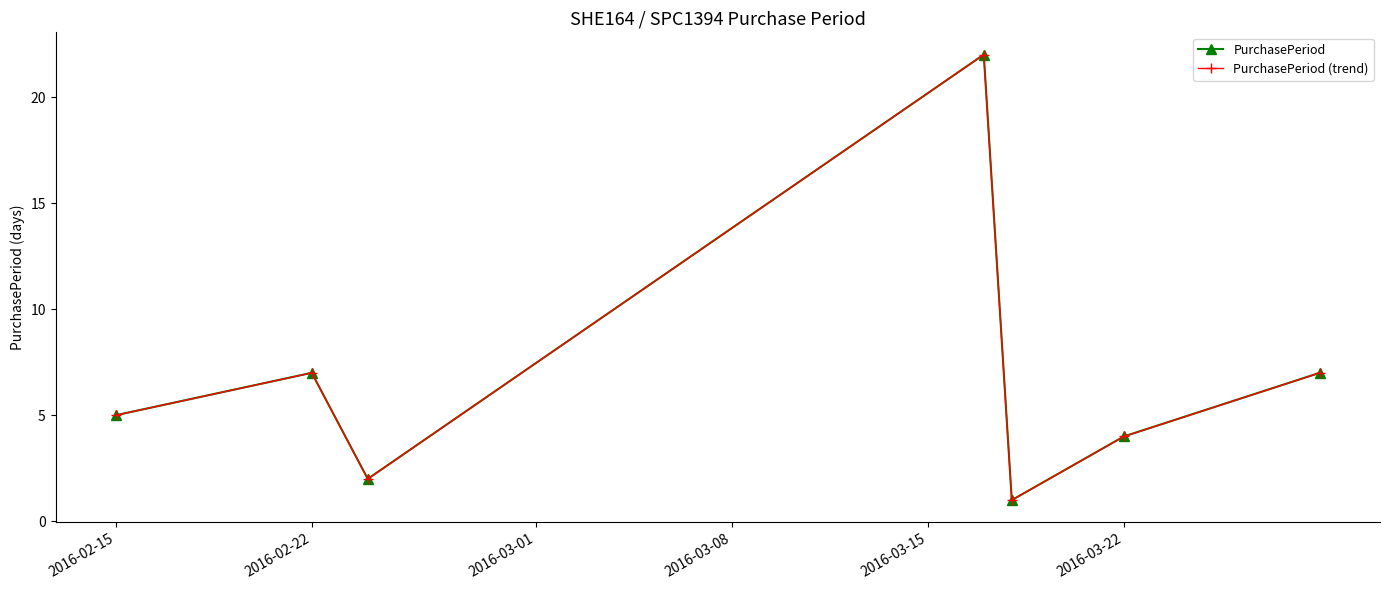

Does the chart have visible grid lines?

No